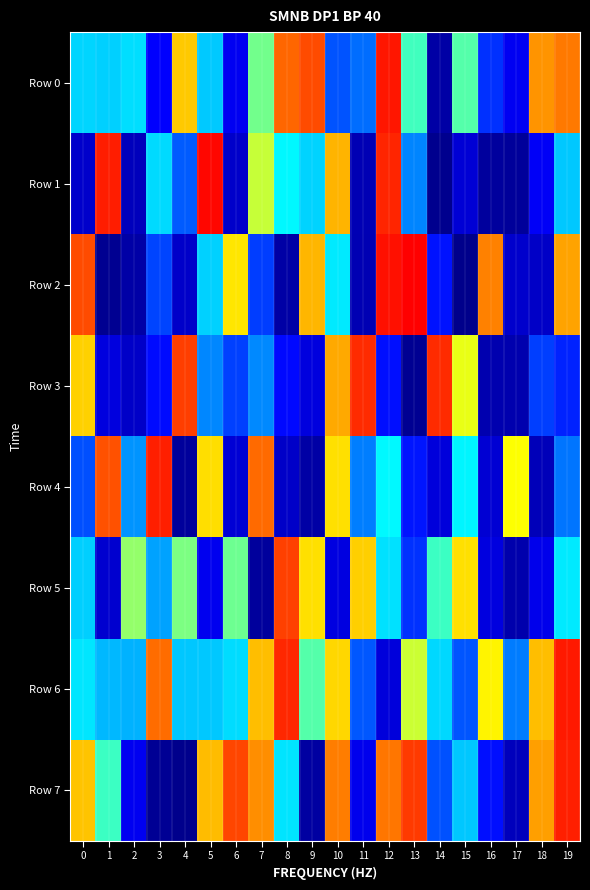

Which label corresponds to the largest value in the chart?

13